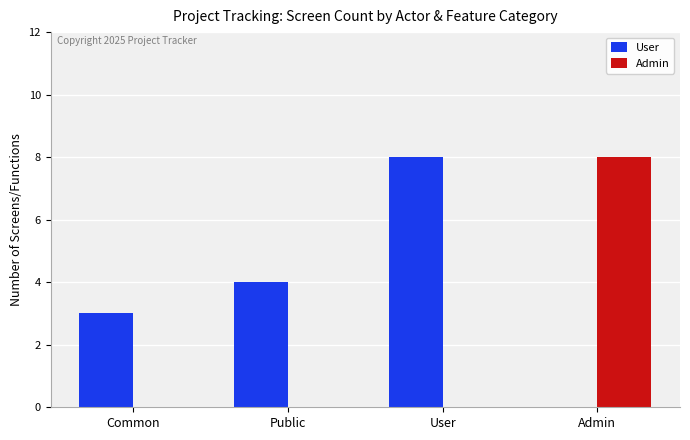

What is the approximate value of User at Common?

3